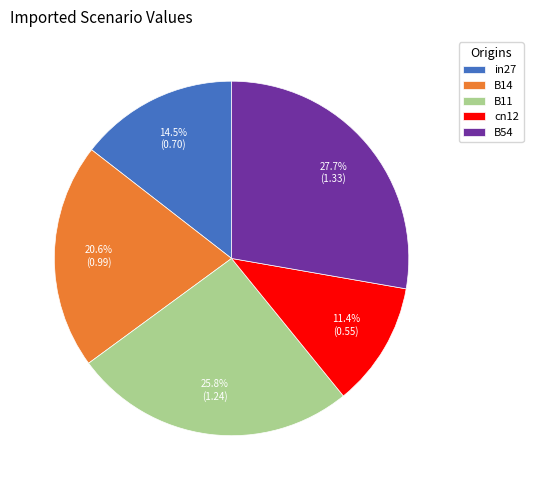

Approximately how many times larger is the value at in27 compared to B11?

0.6